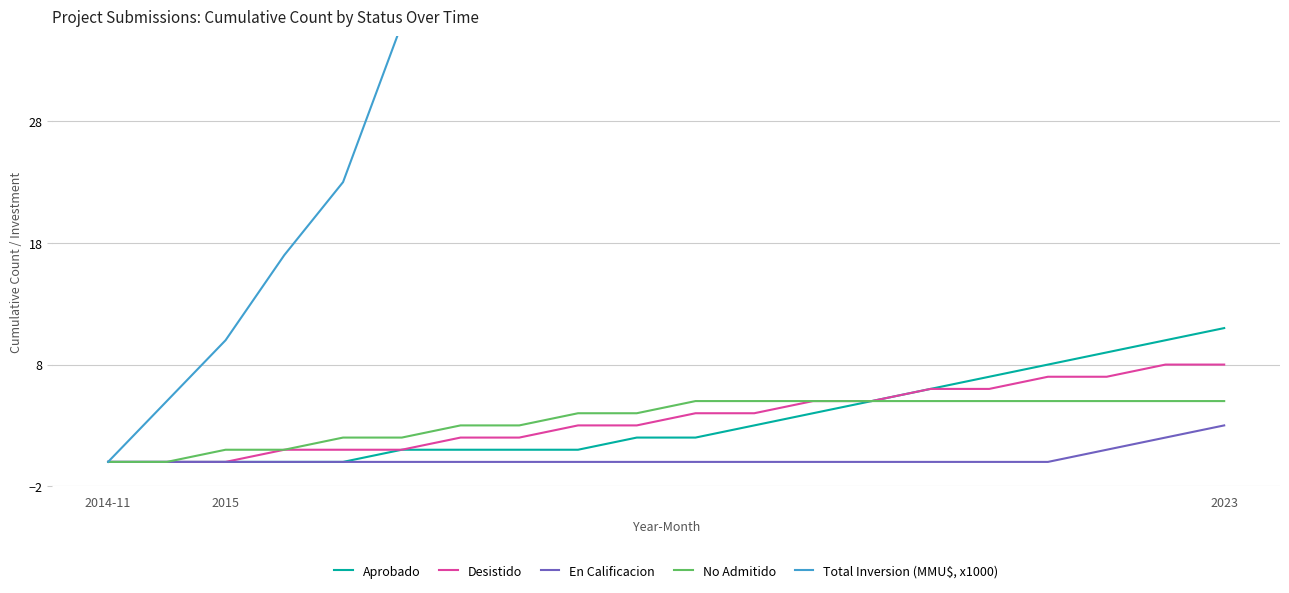

True or false: Aprobado and Total Inversion (MMU$, x1000) intersect in this chart.

False